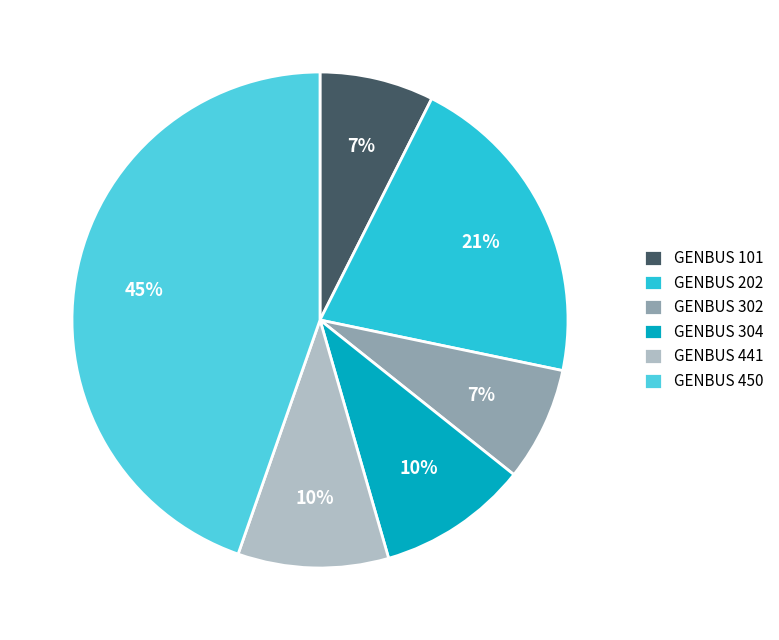

Count the number of slices in the pie.

6